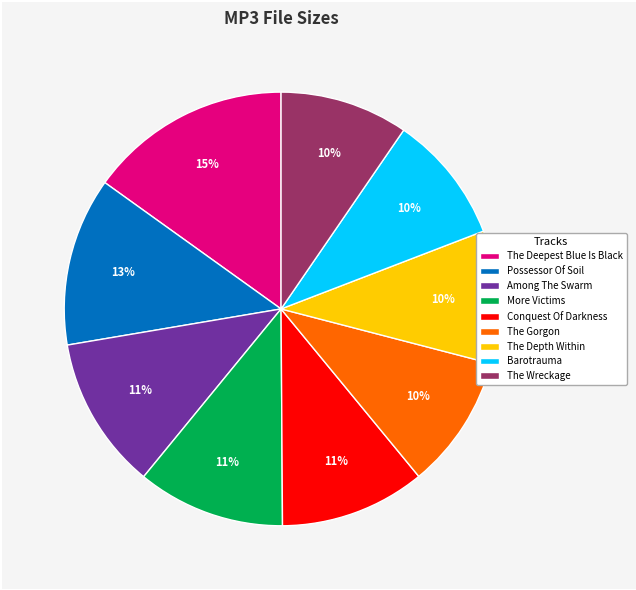

Which has a higher value, More Victims or The Gorgon?

More Victims